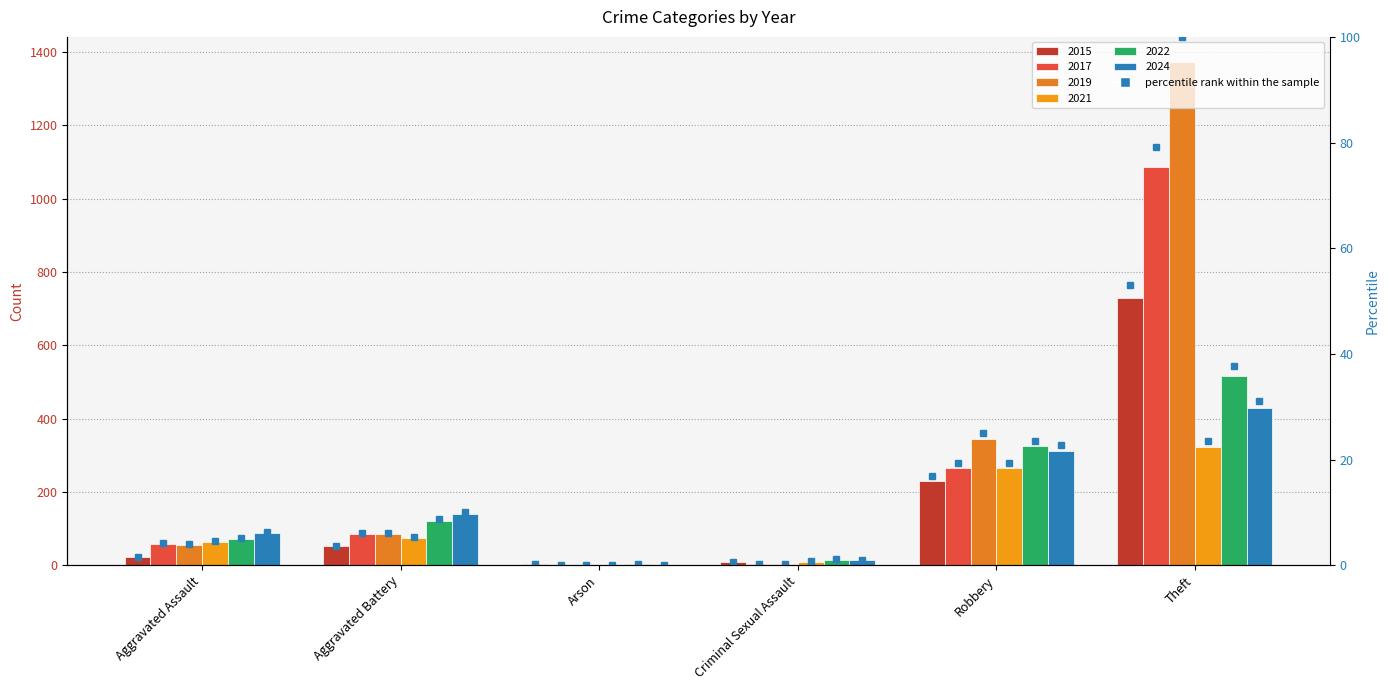

At which label does 2021 reach its minimum?

Arson